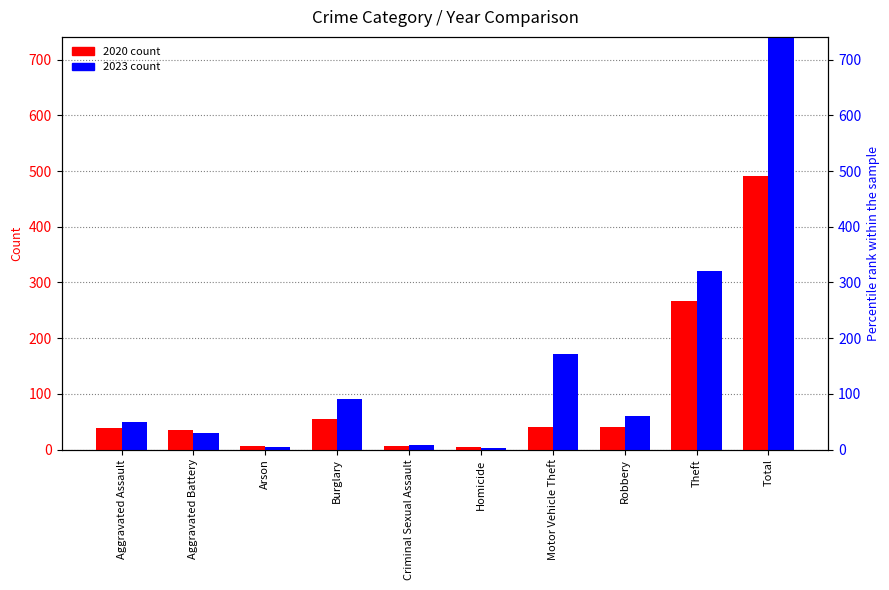

How many data points in 2020 are less than 40?

5